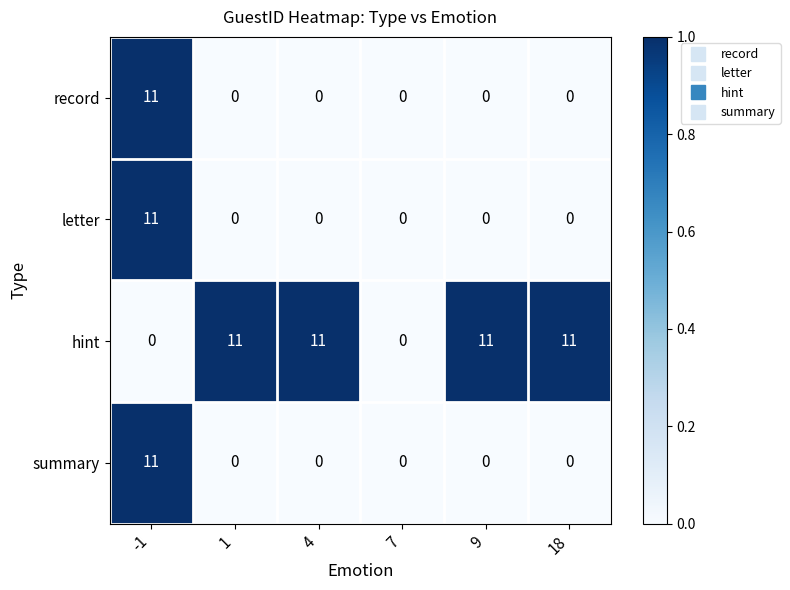

What is the difference between the highest and lowest values at 18?

11